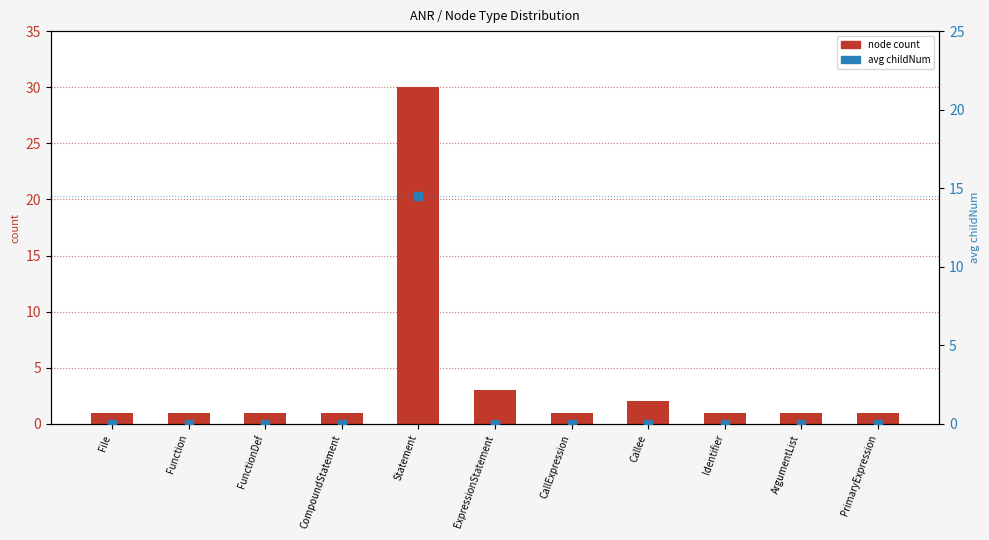

At ArgumentList, list the series in order from largest to smallest.

node count, avg childNum